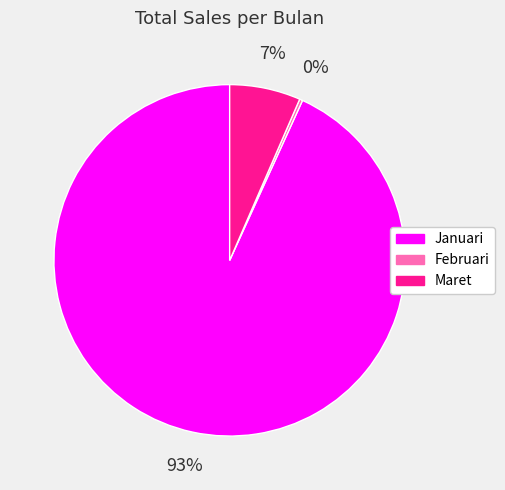

Between Februari and Maret, which is larger?

Maret